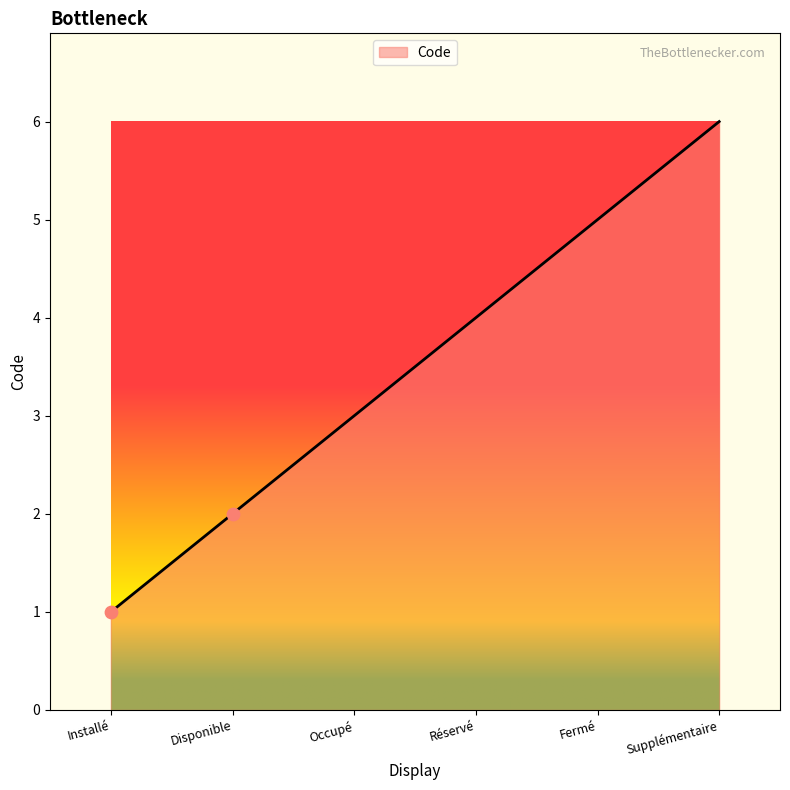

What is the change in value from Installé to Supplémentaire?

+5